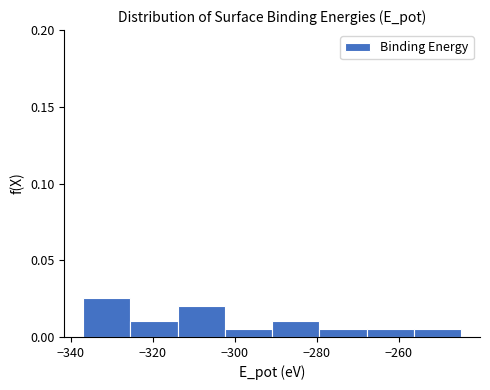

Over which range of the x-axis is the bar tallest?

-336 to -326